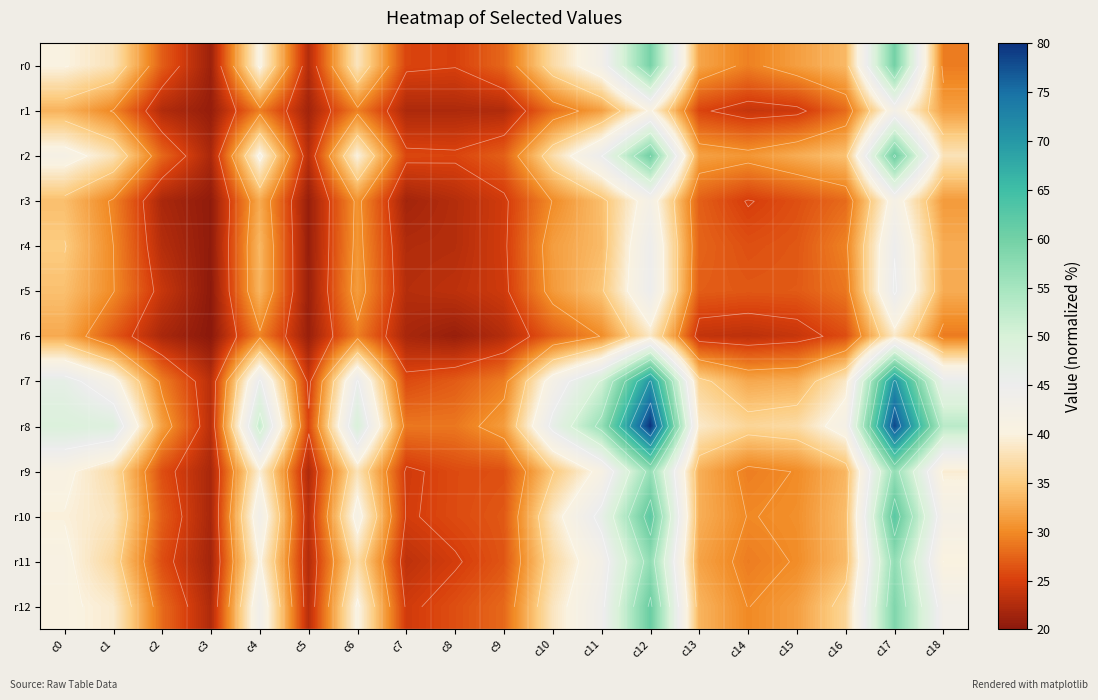

Between c4 and c13, which series saw the biggest shift?

r8